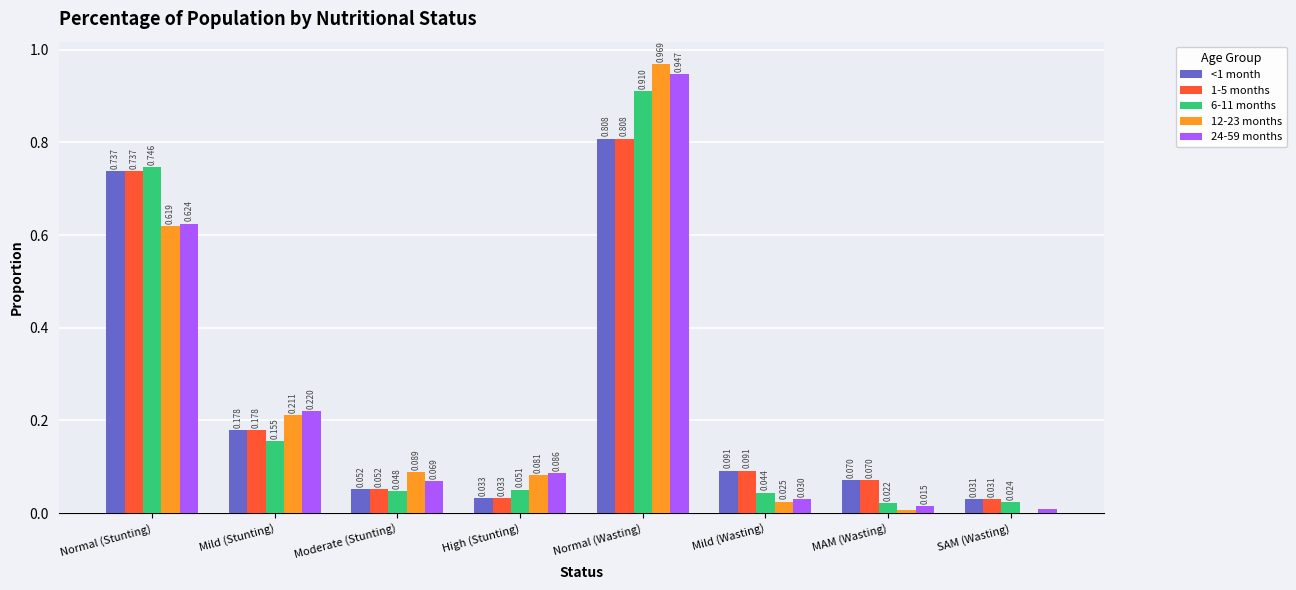

Is the value of 24-59 months at Normal (Stunting) greater than the value of 12-23 months at High (Stunting)?

Yes